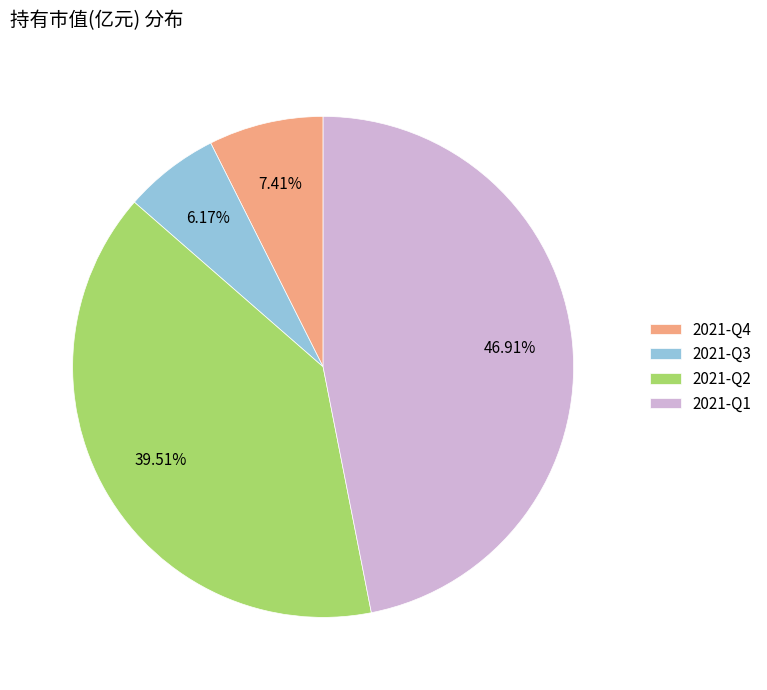

What is the largest slice in the pie chart?

2021-Q1